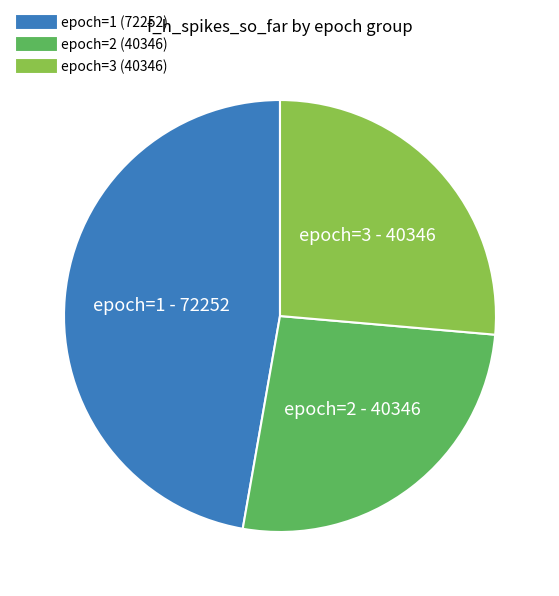

Is there a majority slice in this chart?

No